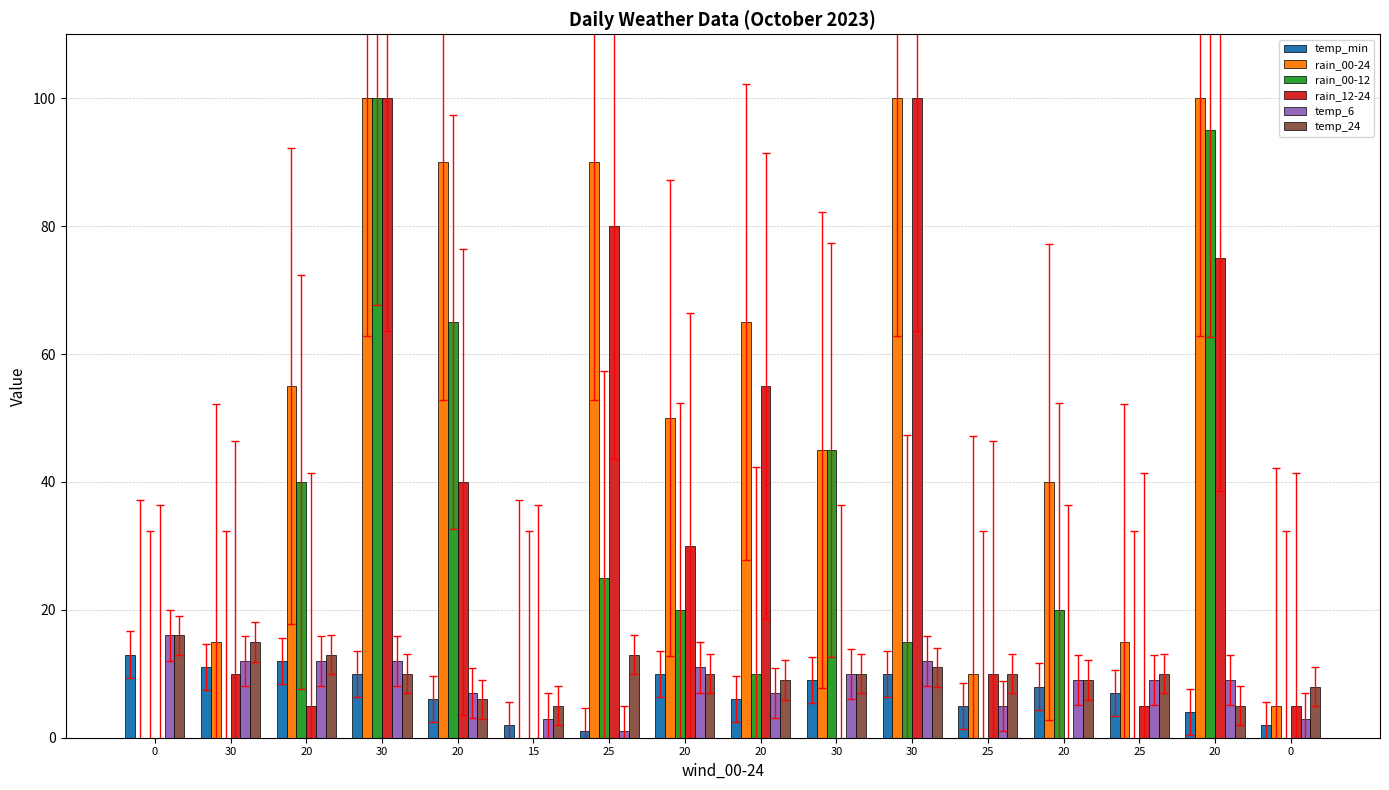

Does the chart contain stacked bars?

No